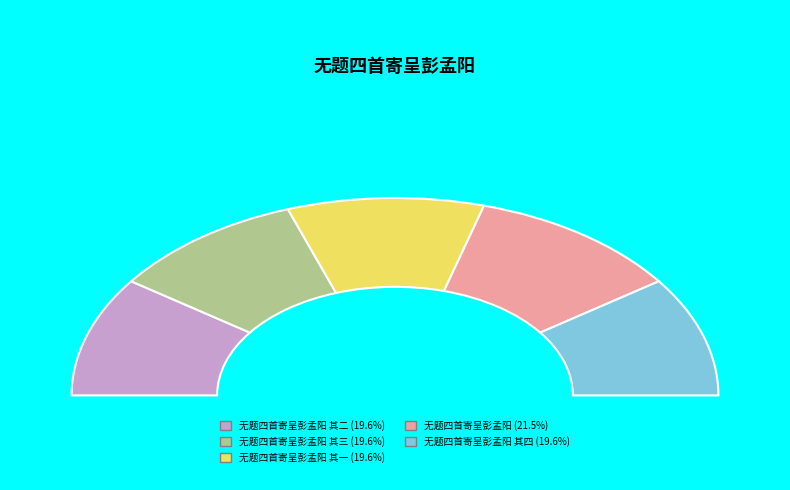

What is the ratio of the value at 无题四首寄呈彭孟阳 其一 to the value at 无题四首寄呈彭孟阳 其三?

1.0